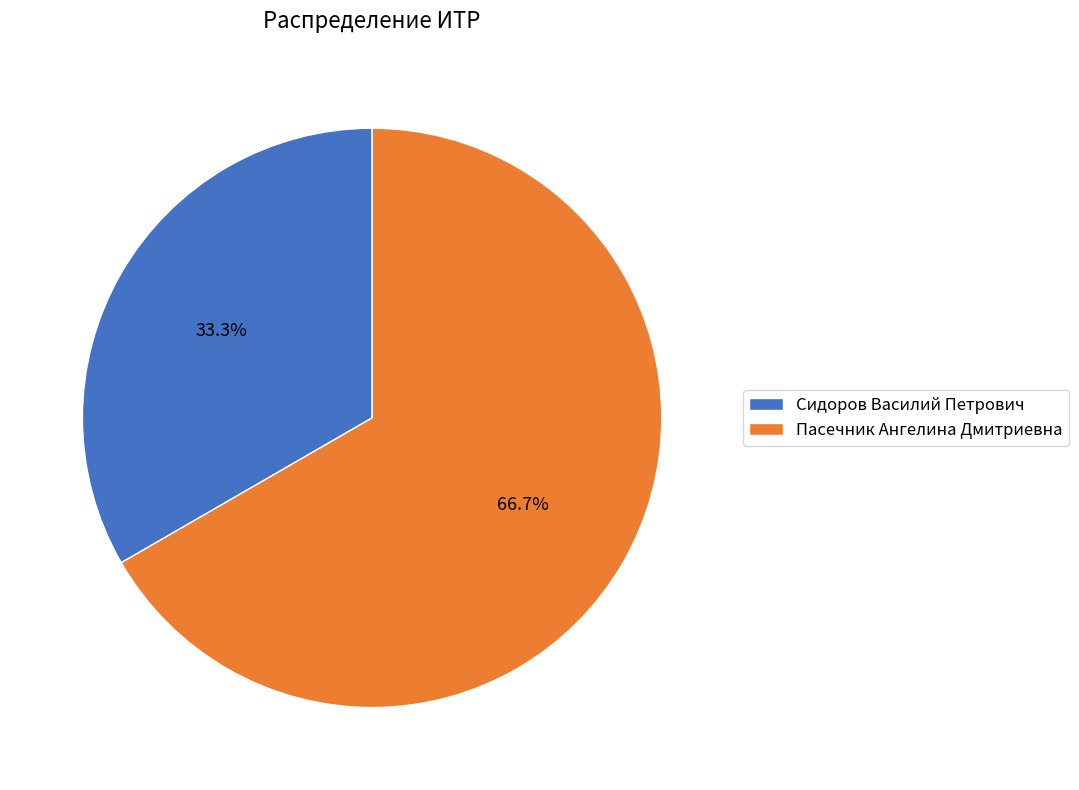

Is it true that Пасечник Ангелина Дмитриевна is 76% of the pie?

False